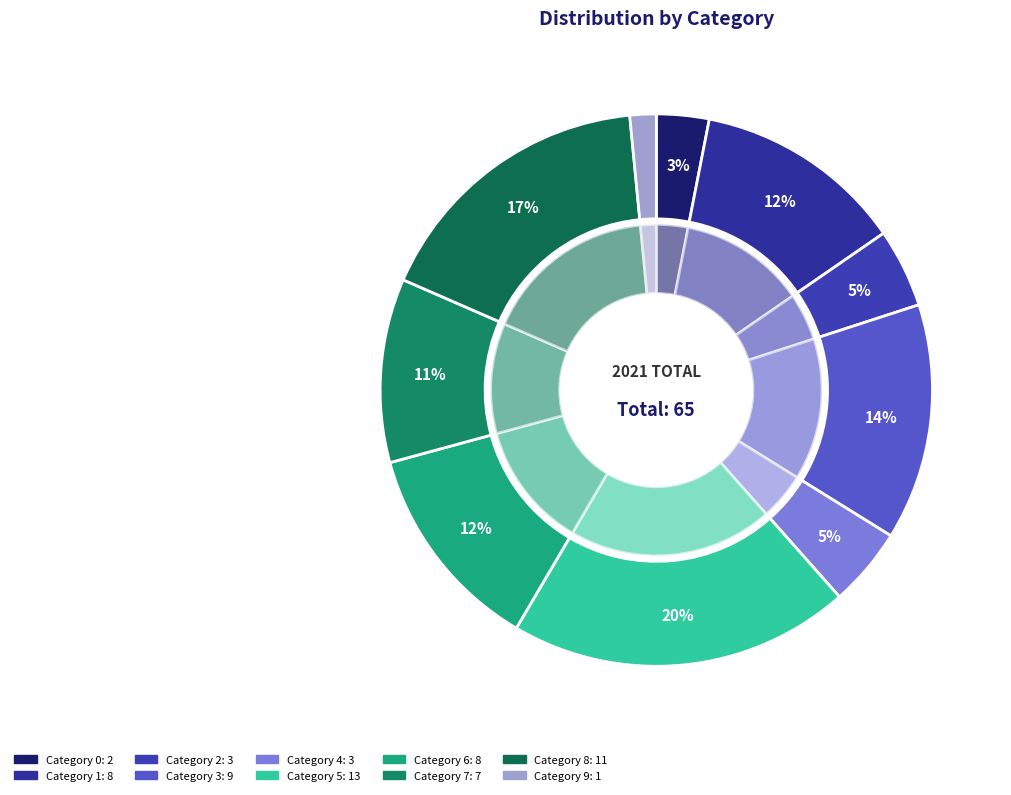

Rank the categories by value from lowest to highest.

9, 0, 2, 4, 7, 1, 6, 3, 8, 5